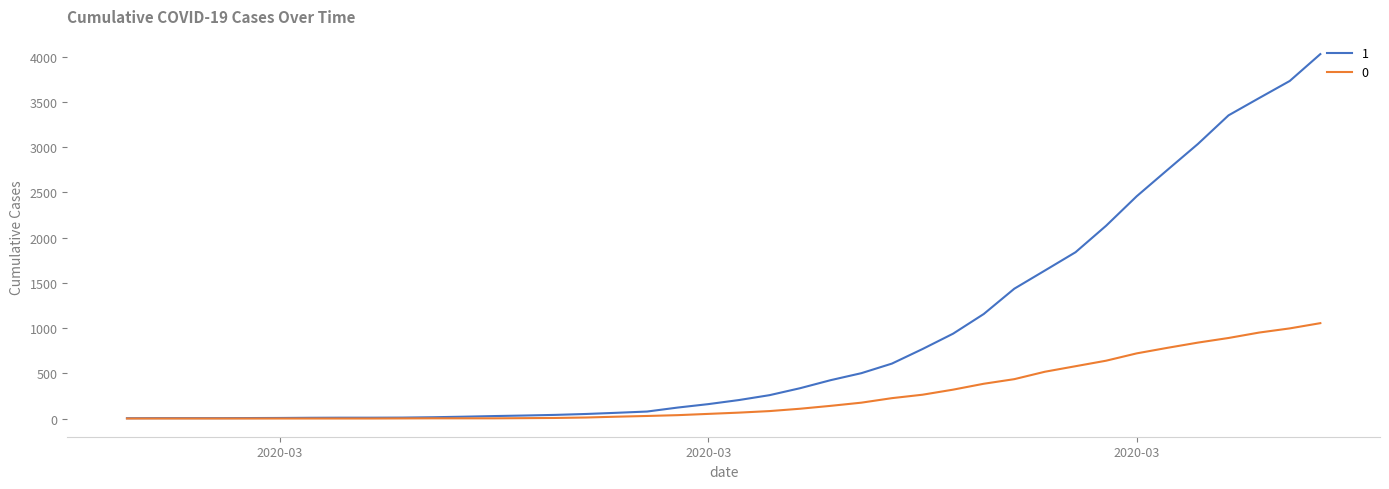

List the series in order of their overall mean, highest first.

1, 0